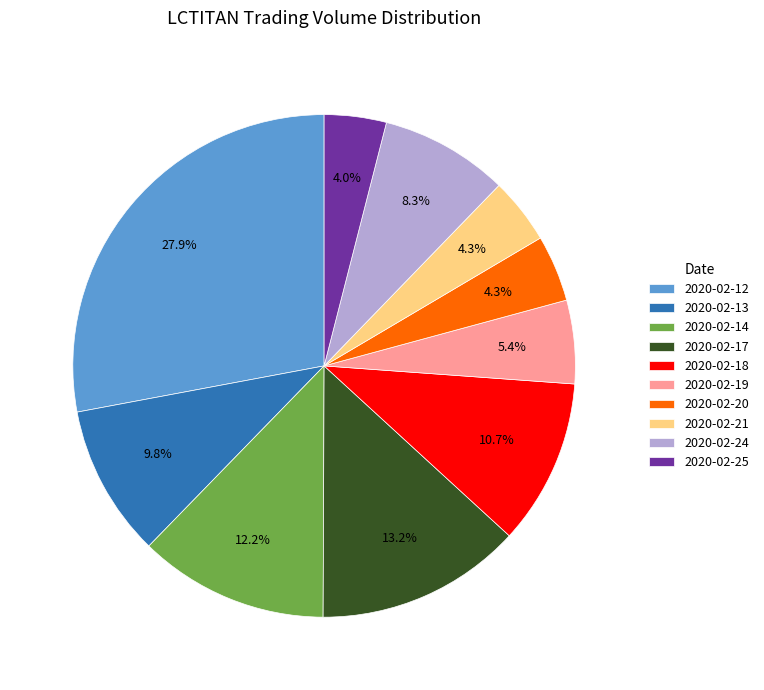

How much of the chart is everything except 2020-02-14?

87.8%